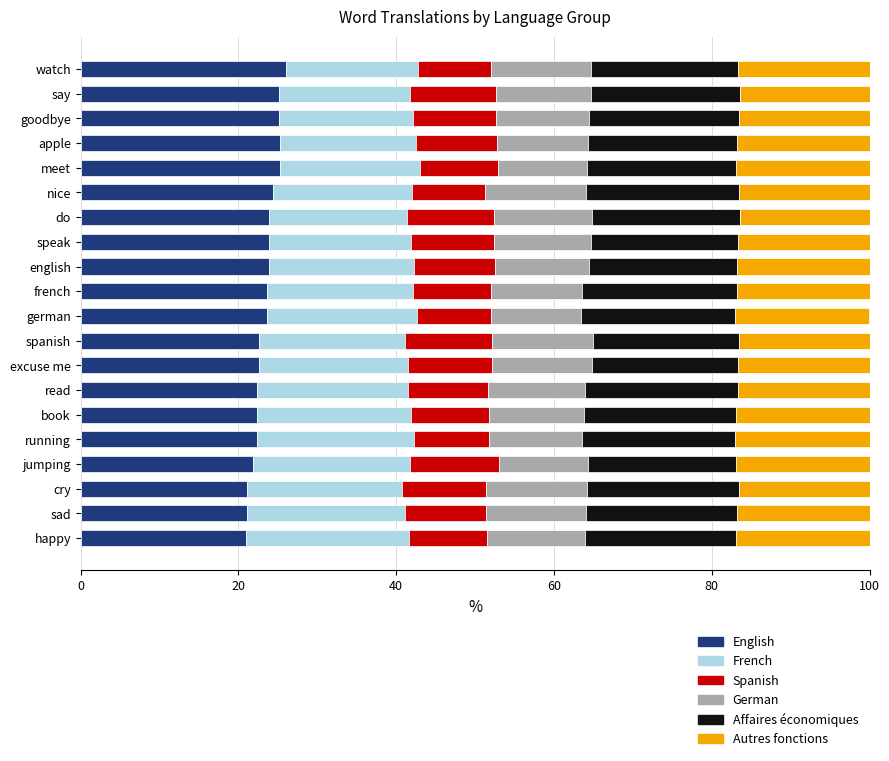

What is the minimum value for English?

21.0